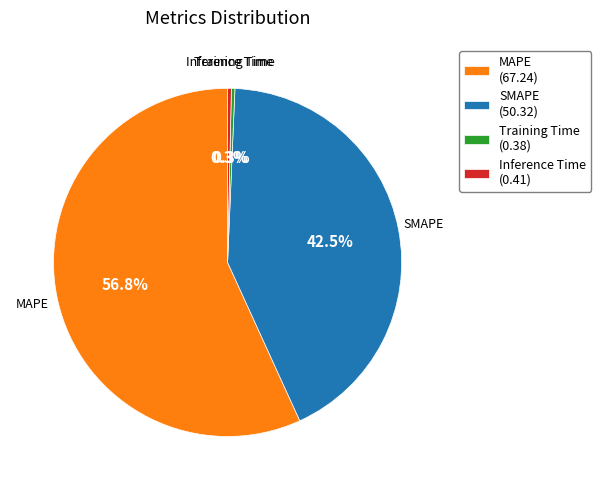

Which category accounts for the majority?

MAPE